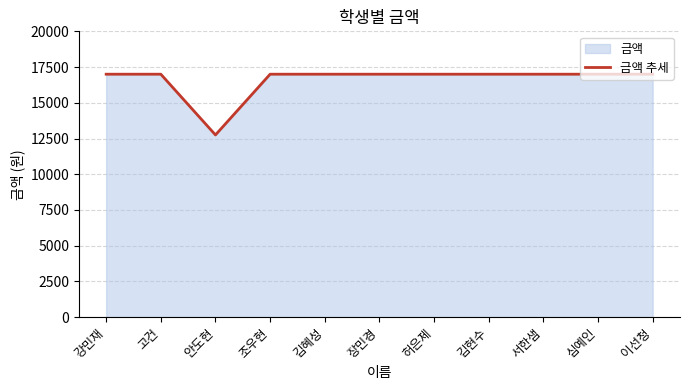

The chart shows a value of 17000 at 서한샘. True or false?

True